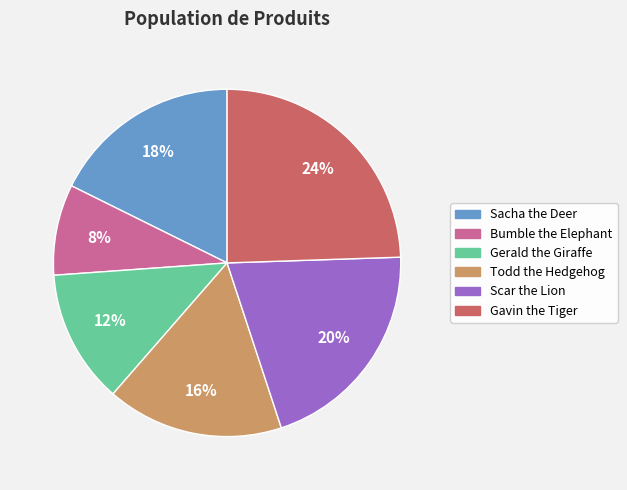

What percentage is the Bumble the Elephant slice, to the nearest percent?

8%